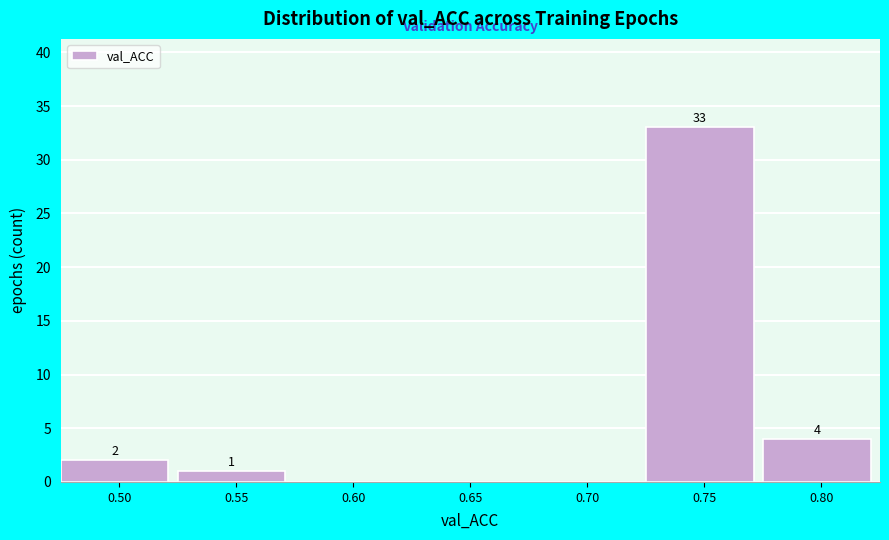

Reading right to left, list all the values displayed in this chart.

0.80=4	0.75=33	0.70=0	0.65=0	0.60=0	0.55=1	0.50=2